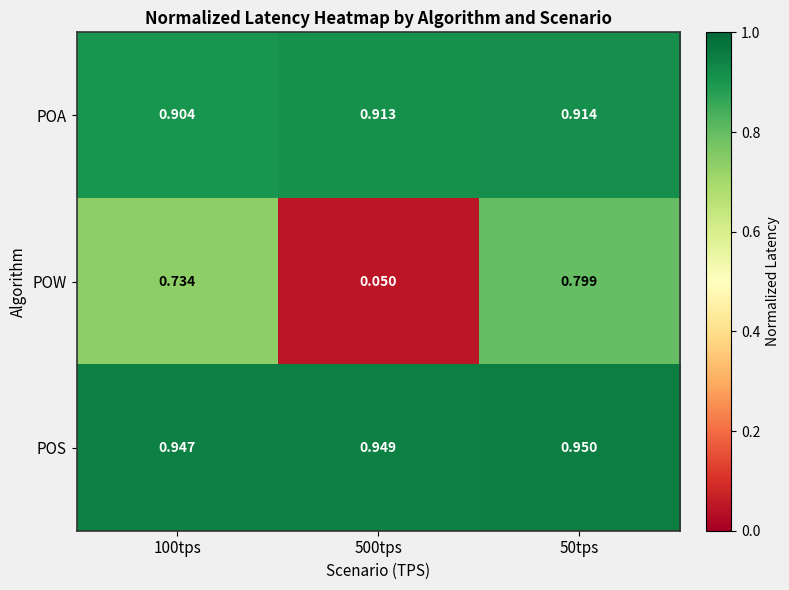

Is the value of POA at 50tps greater than the value of POW at 500tps?

Yes